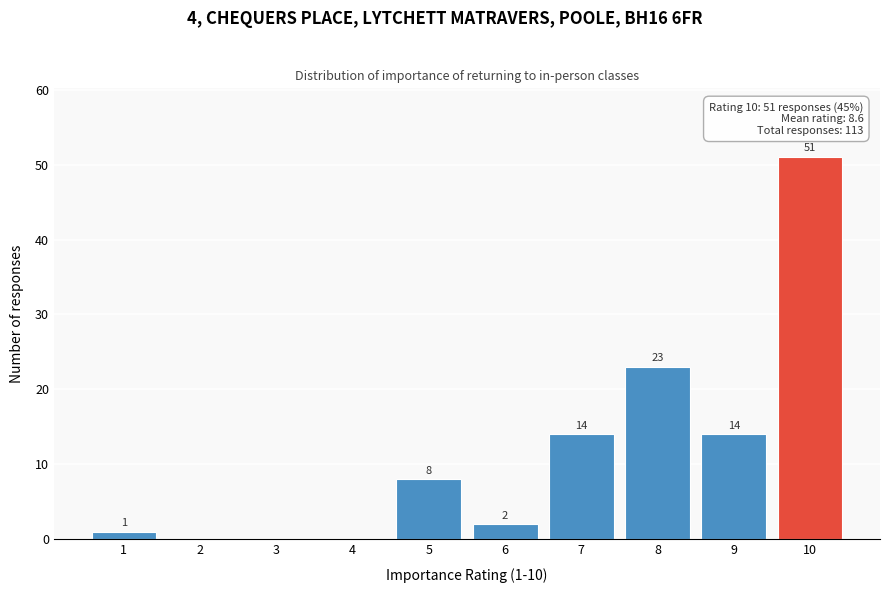

Reading left to right, transcribe all the data shown in this chart.

1=1	2=0	3=0	4=0	5=8	6=2	7=14	8=23	9=14	10=51